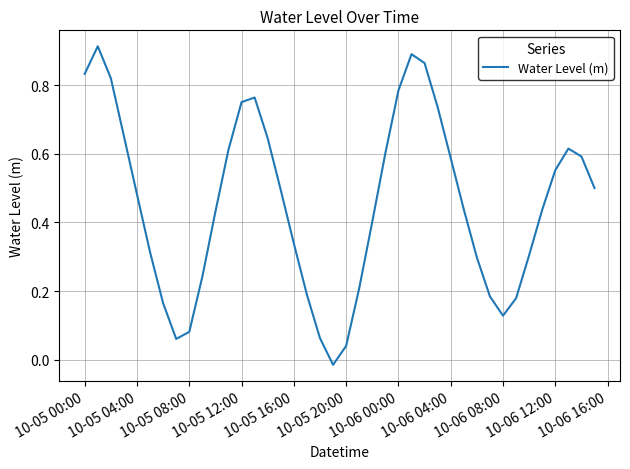

Where does the data first go above 0?

10-05 00:00